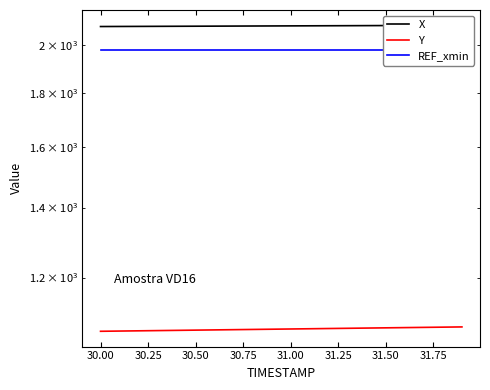

How many lines are shown in the chart?

3